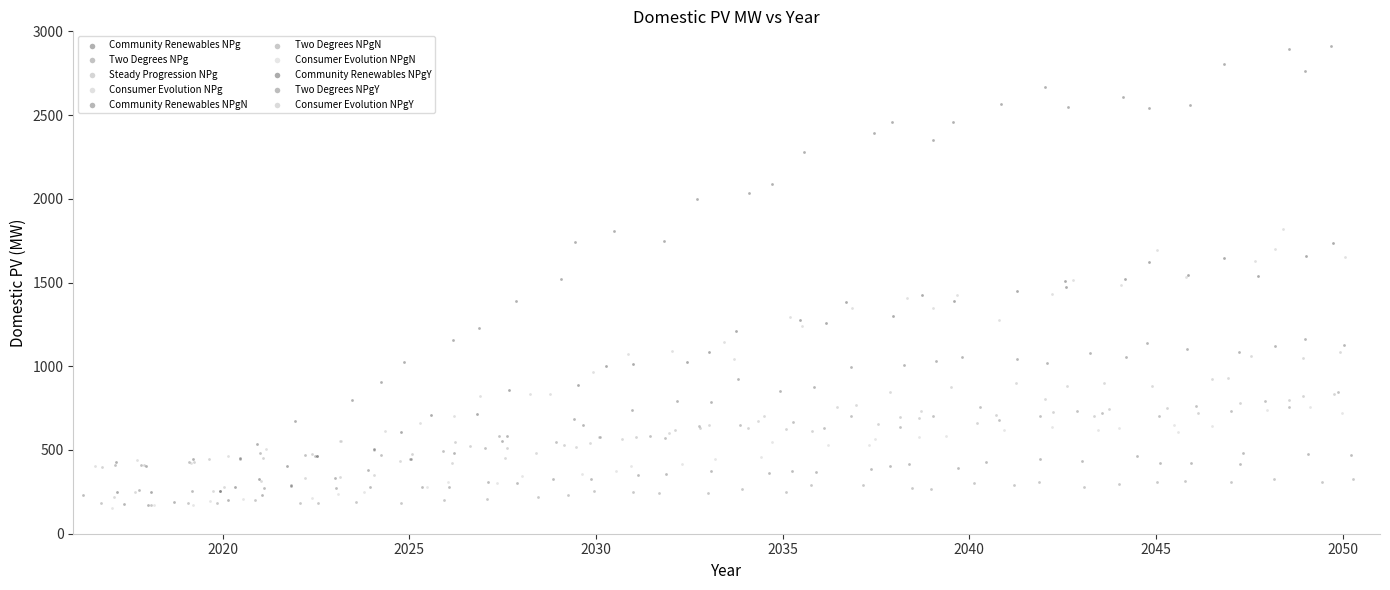

Which series has the largest Y range (max minus min)?

Community Renewables NPg